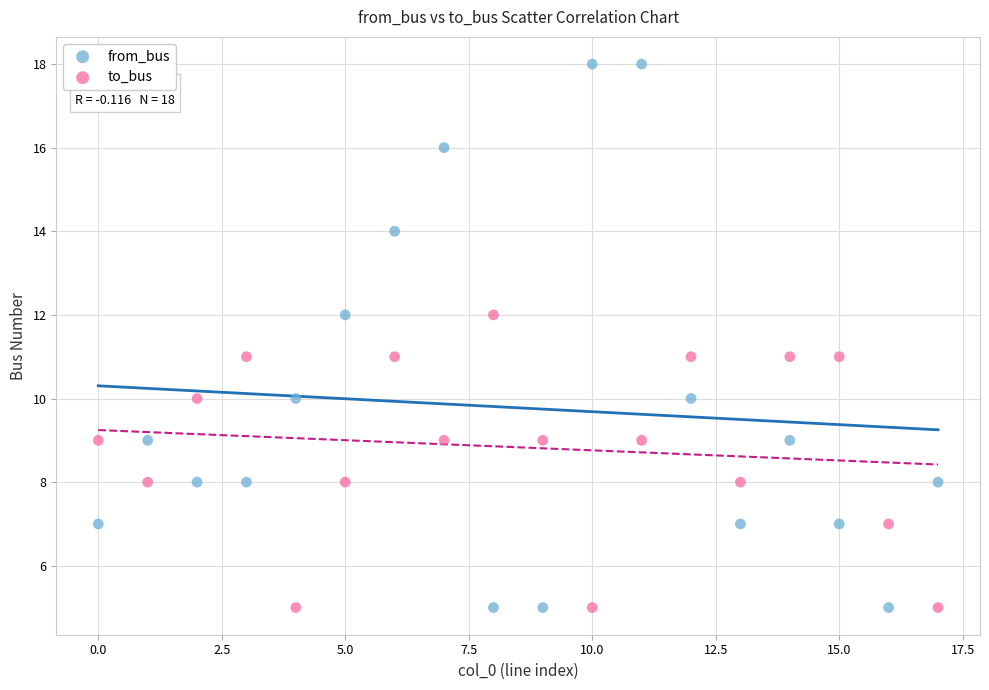

Which series reaches the maximum Y coordinate?

from_bus